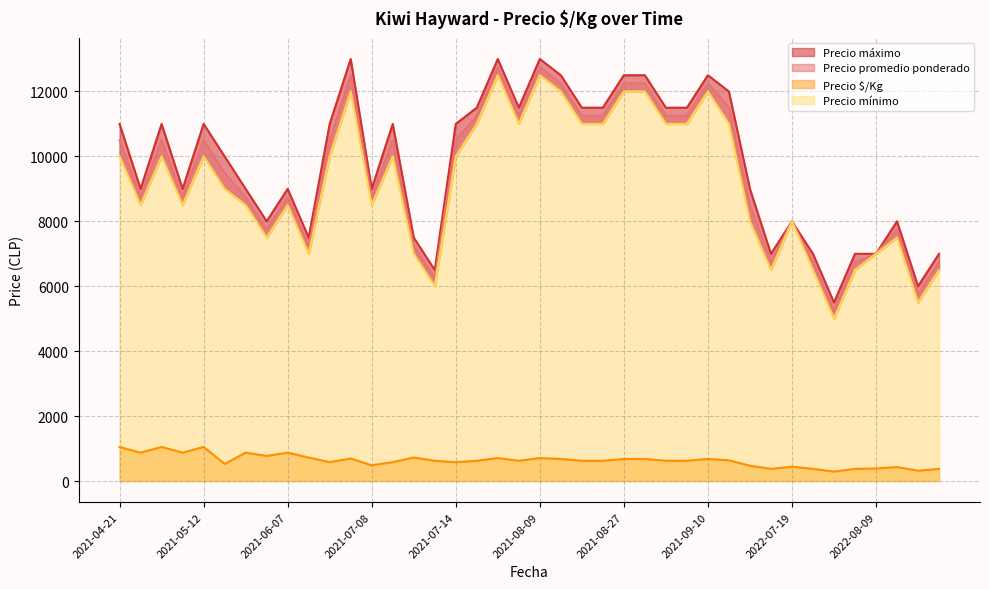

Which series has the widest spread of values?

Precio promedio ponderado